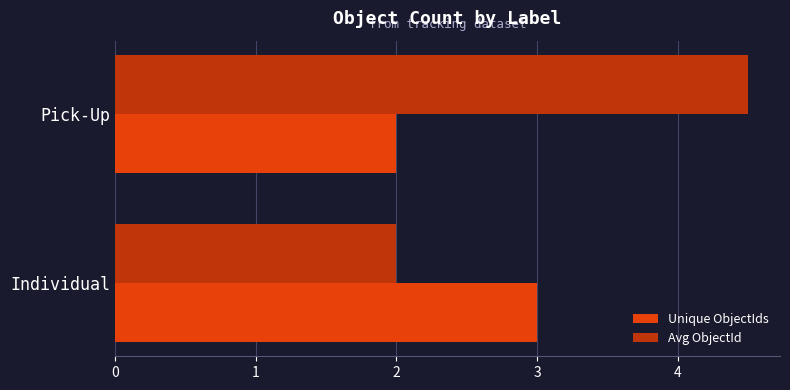

True or false: Avg ObjectId has a value of 2.0 at Individual.

True